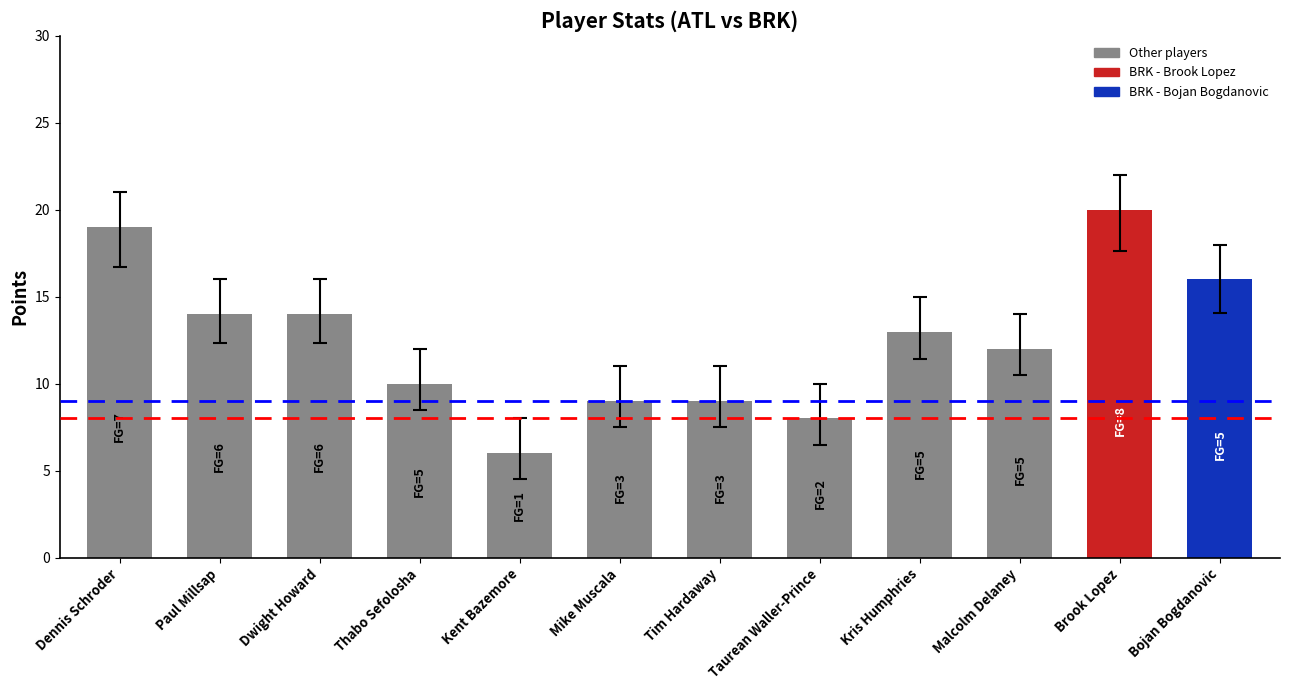

Reading left to right, extract all data points from this chart.

Dennis Schroder=19	Paul Millsap=14	Dwight Howard=14	Thabo Sefolosha=10	Kent Bazemore=6	Mike Muscala=9	Tim Hardaway=9	Taurean Waller-Prince=8	Kris Humphries=13	Malcolm Delaney=12	Brook Lopez=20	Bojan Bogdanovic=16